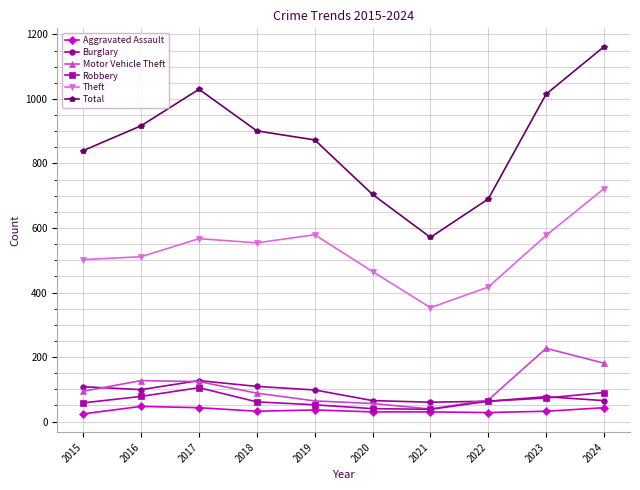

What is the total value across all series at 2018?

1745